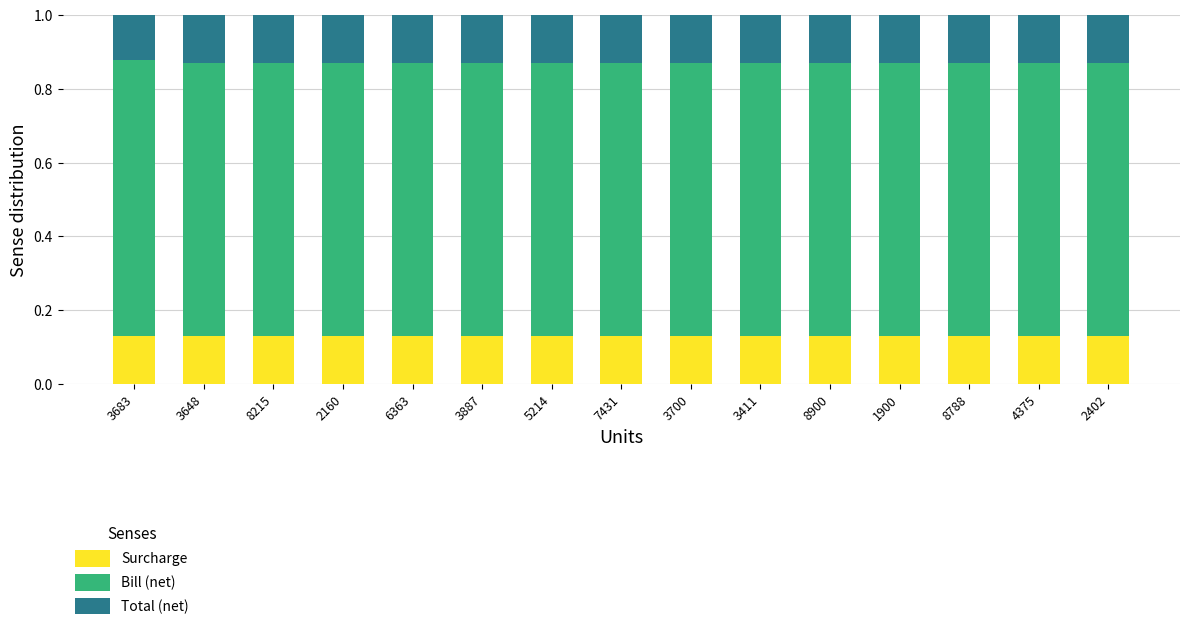

What is the total value across all series at 8900?

1.0